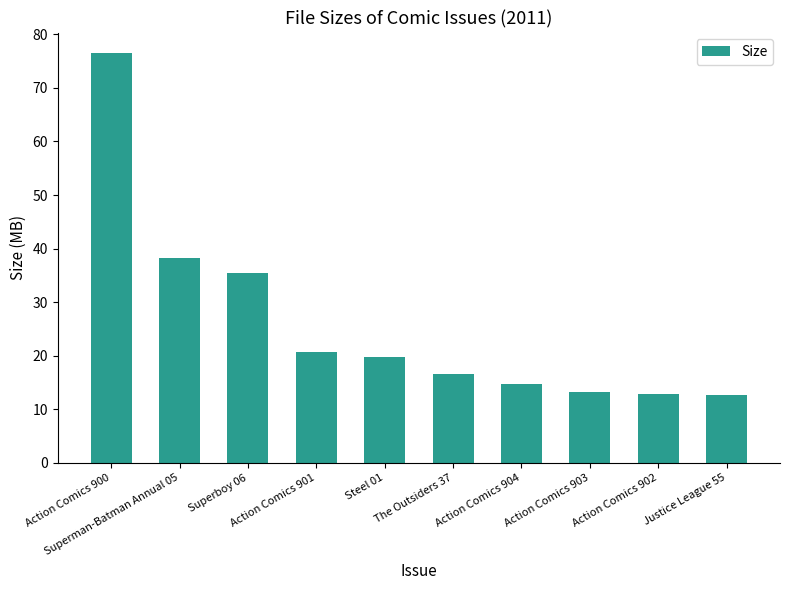

What is the difference between the maximum and minimum values?

63.7